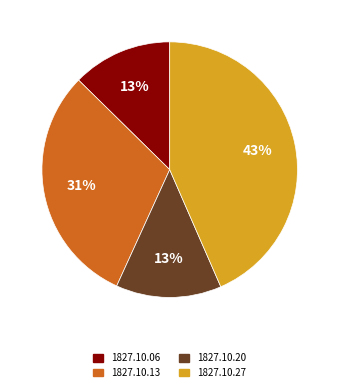

Which category has the biggest portion of the pie?

1827.10.27